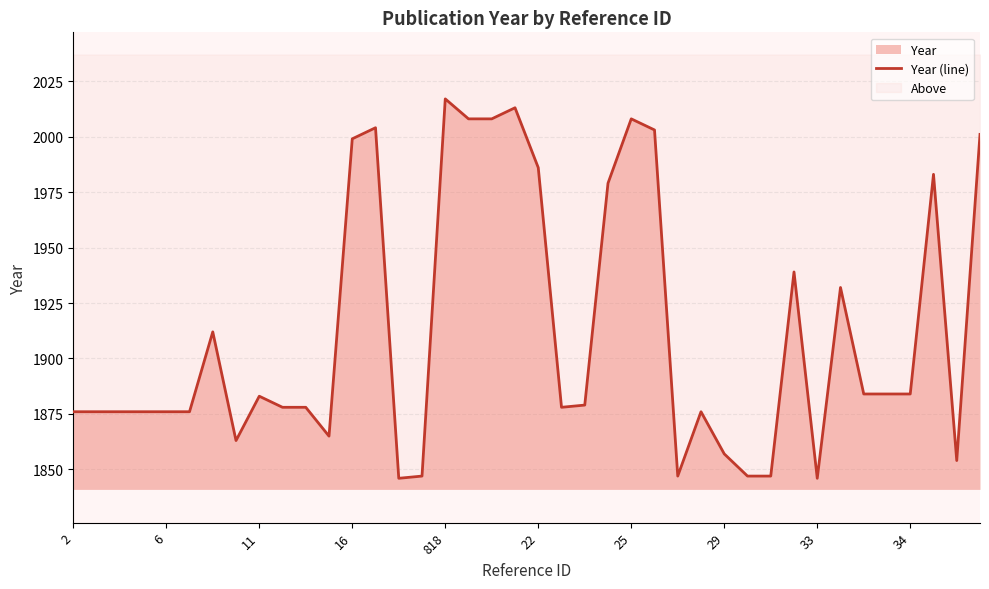

True or false: there are more than 2 points higher than both neighbors.

True